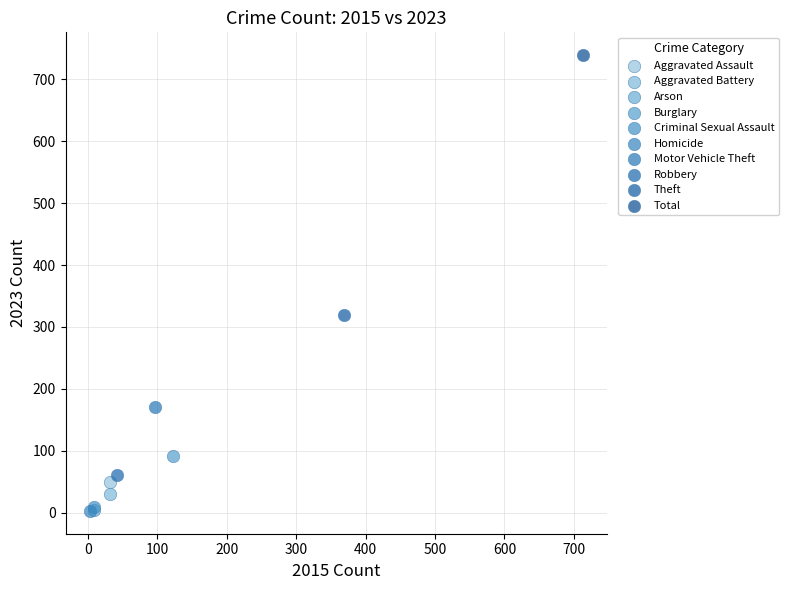

What are all the series names shown in the legend?

Aggravated Assault, Aggravated Battery, Arson, Burglary, Criminal Sexual Assault, Homicide, Motor Vehicle Theft, Robbery, Theft, Total